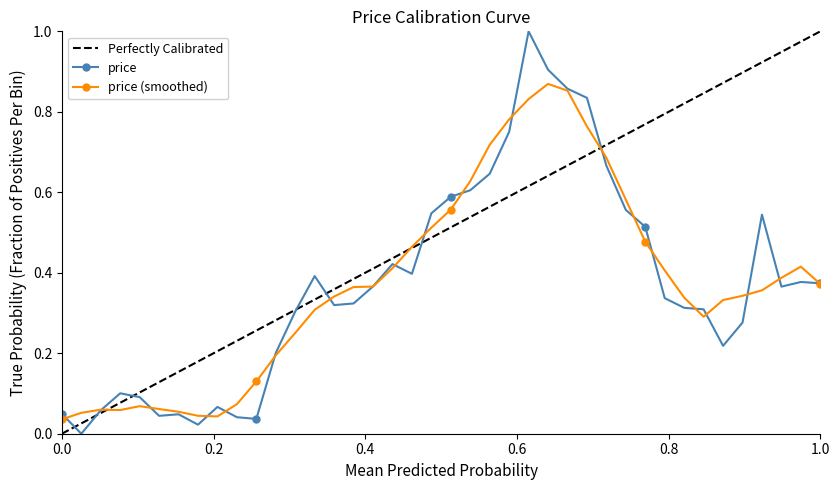

True or false: price (smoothed) has more than 0 points higher than both neighbors.

True